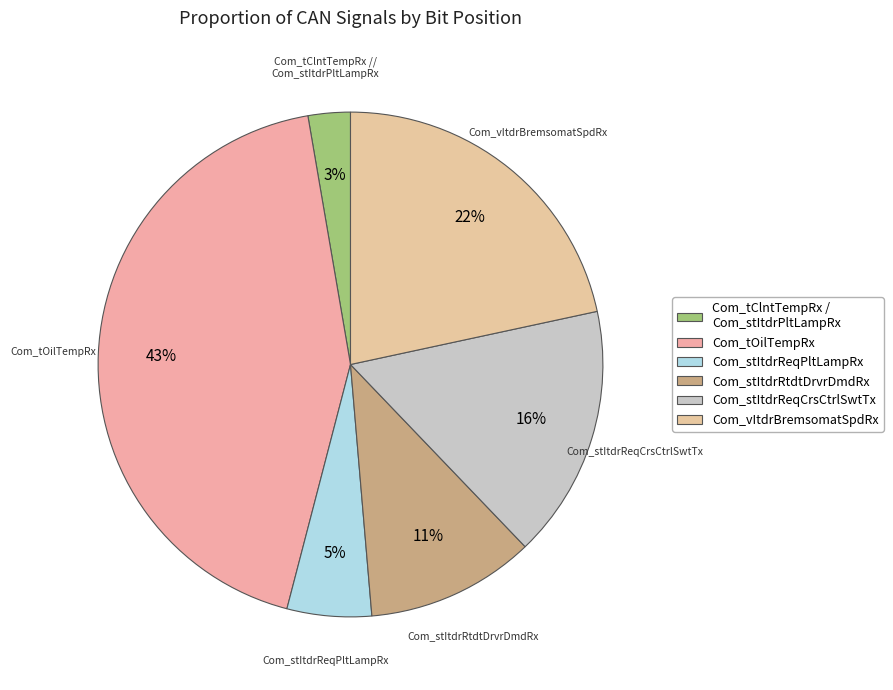

How many segments does this pie chart have?

6